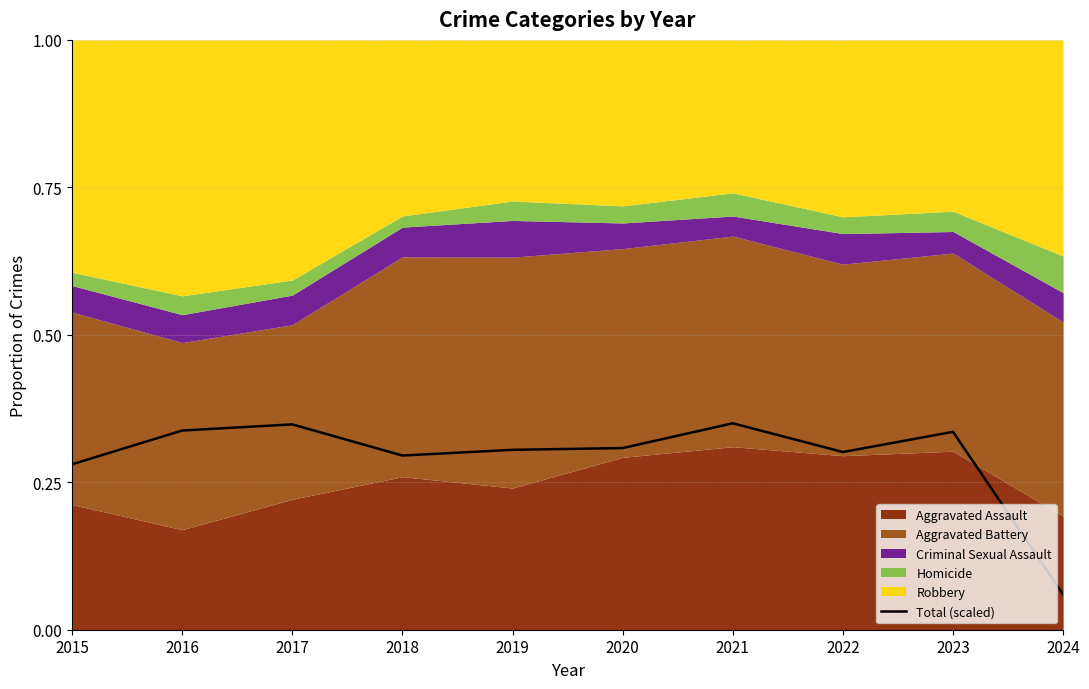

How many interior local peaks (higher than both neighbors) does the data have?

3